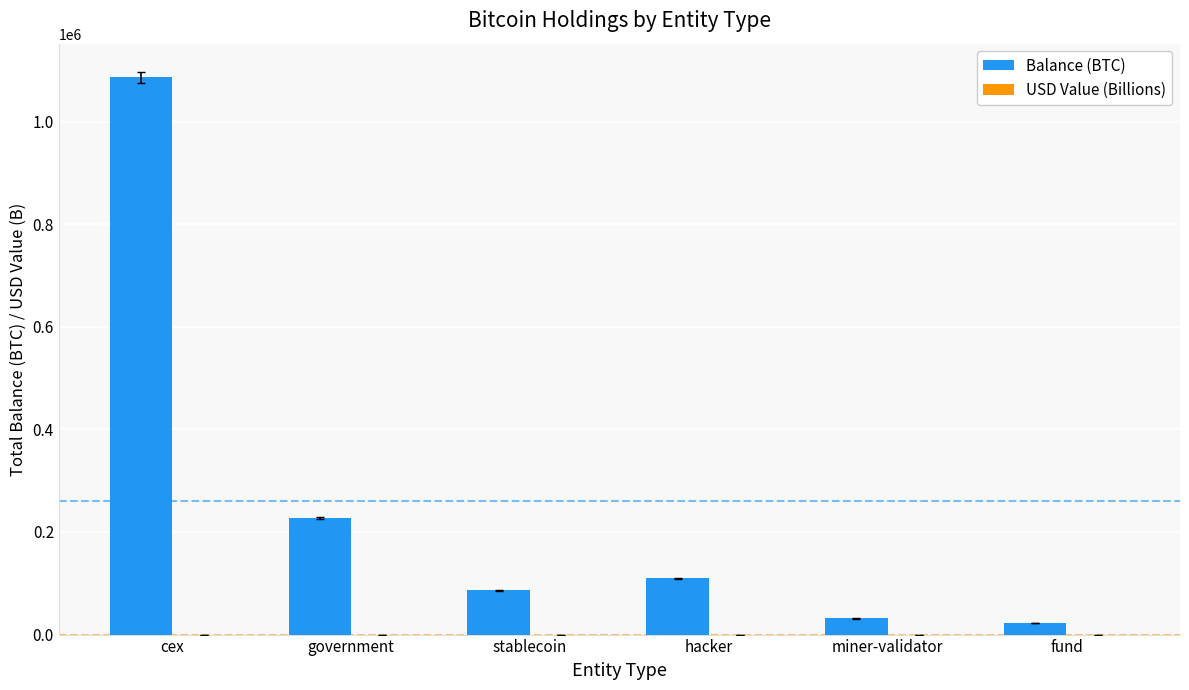

How many values in the Balance (BTC) series exceed 110008?

3